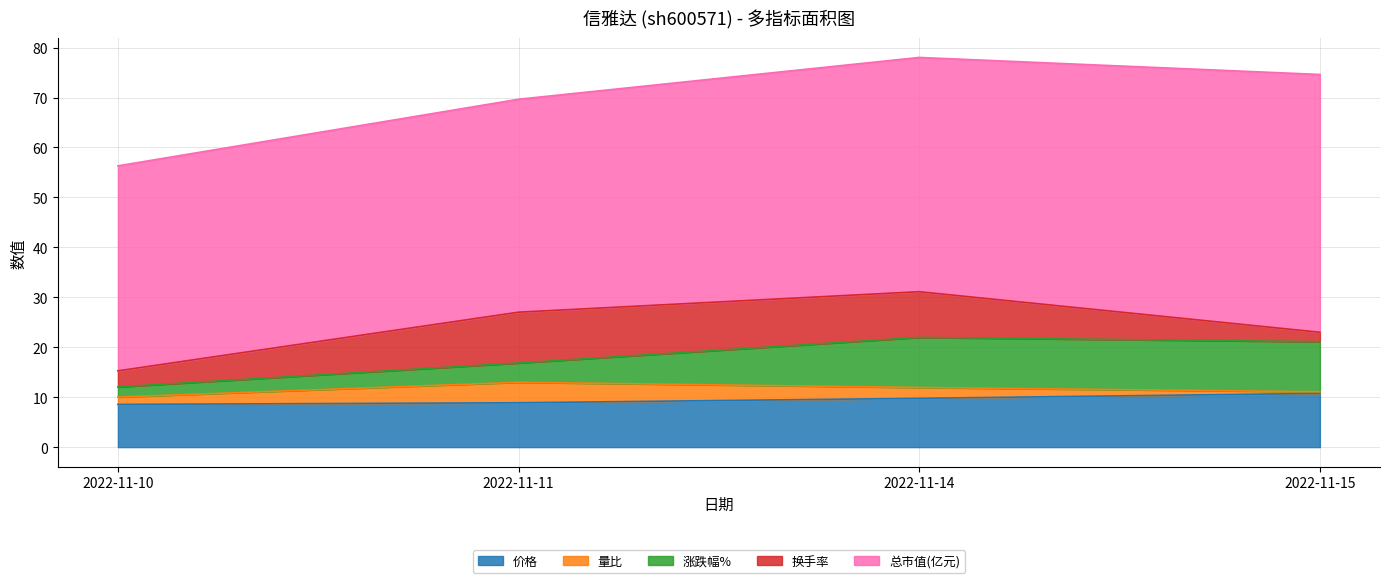

At which category does 换手率 reach its first local peak?

2022-11-11